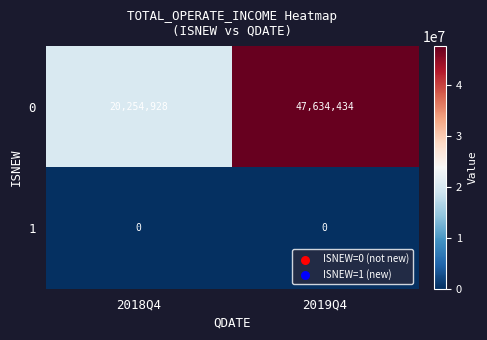

What is the total value across all series at 2018Q4?

20254928